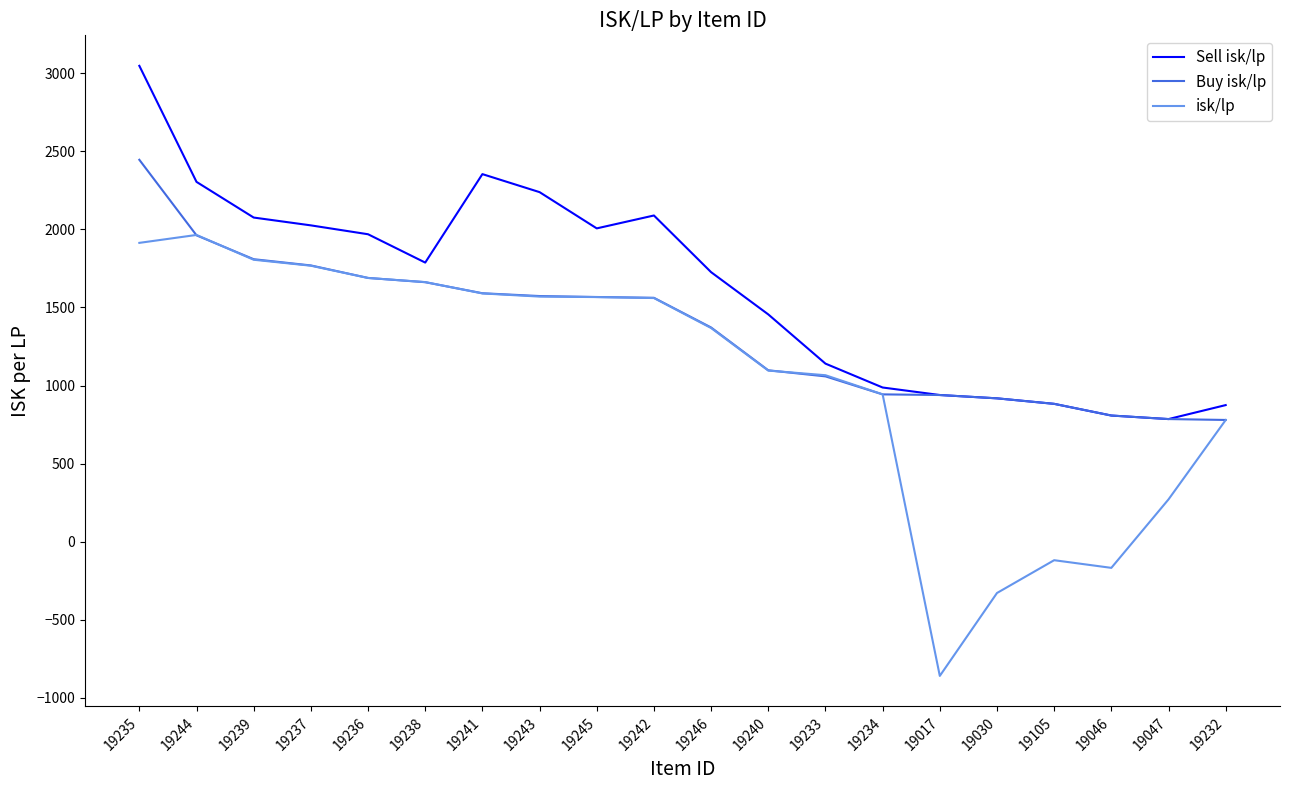

Rank the series by their maximum value, from lowest to highest.

isk/lp, Buy isk/lp, Sell isk/lp